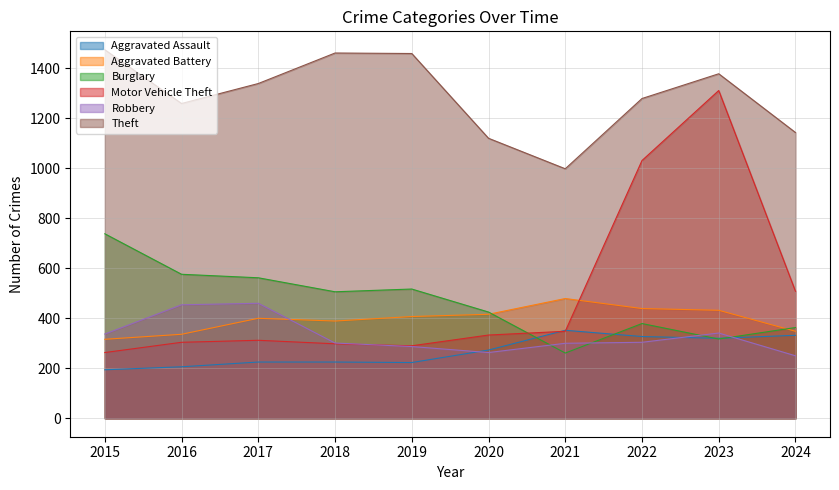

Which series ends up on top after the final intersection of Aggravated Battery and Robbery?

Aggravated Battery